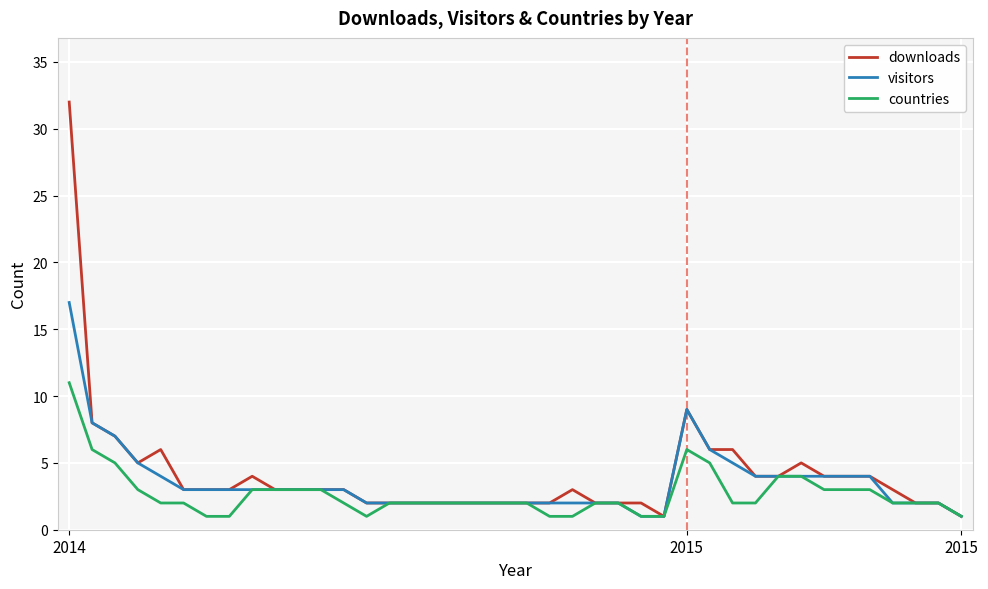

What is the highest value of the visitors series?

17